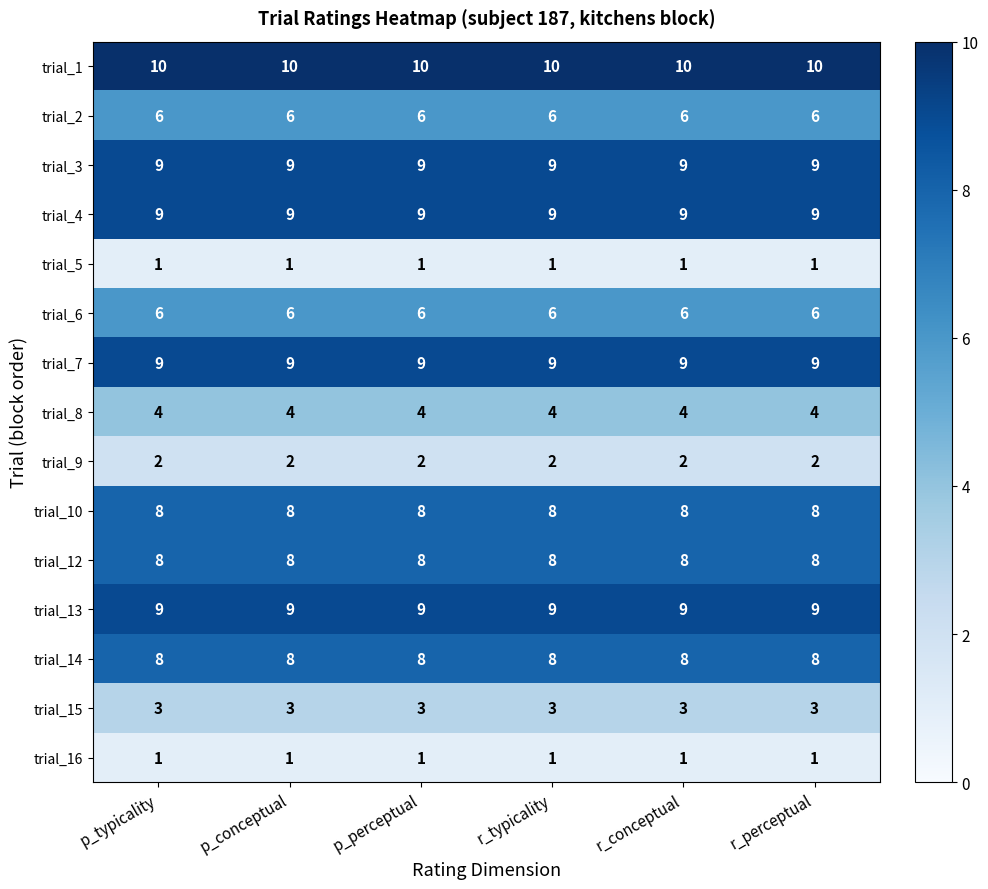

At how many categories does at least one series exceed 6?

6